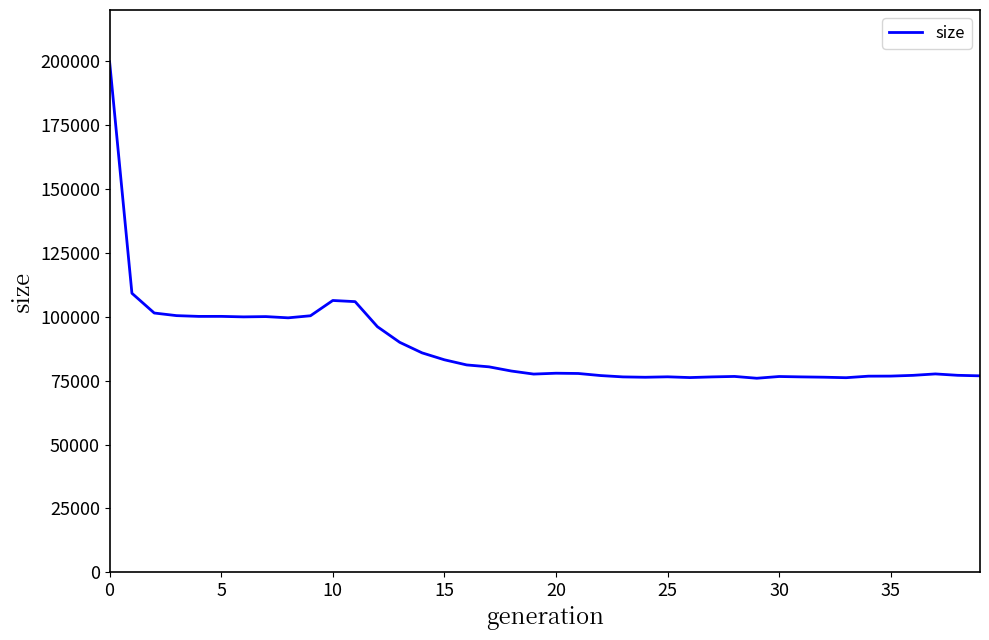

What is the minimum value shown in the chart?

75947